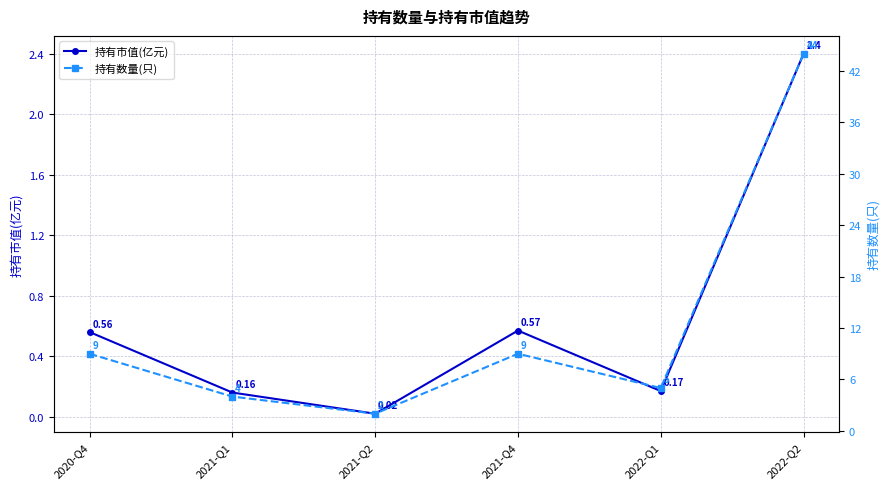

Read the 持有数量(只) value at 2021-Q4.

9.0